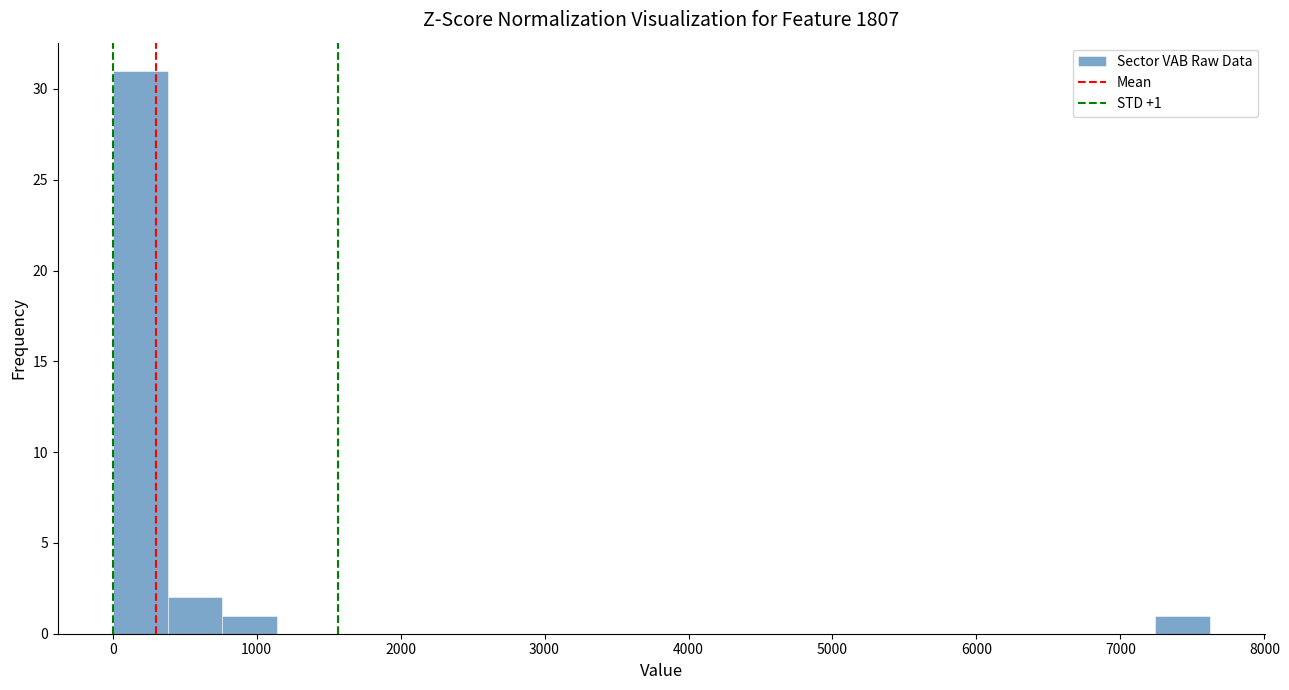

Around what value on the x-axis is the tallest bar? Give the approximate position of its centre, as read against the axis.

200